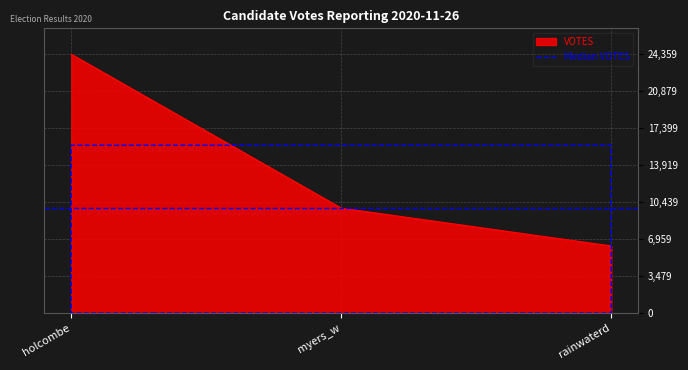

What is the sum of all values?

40547